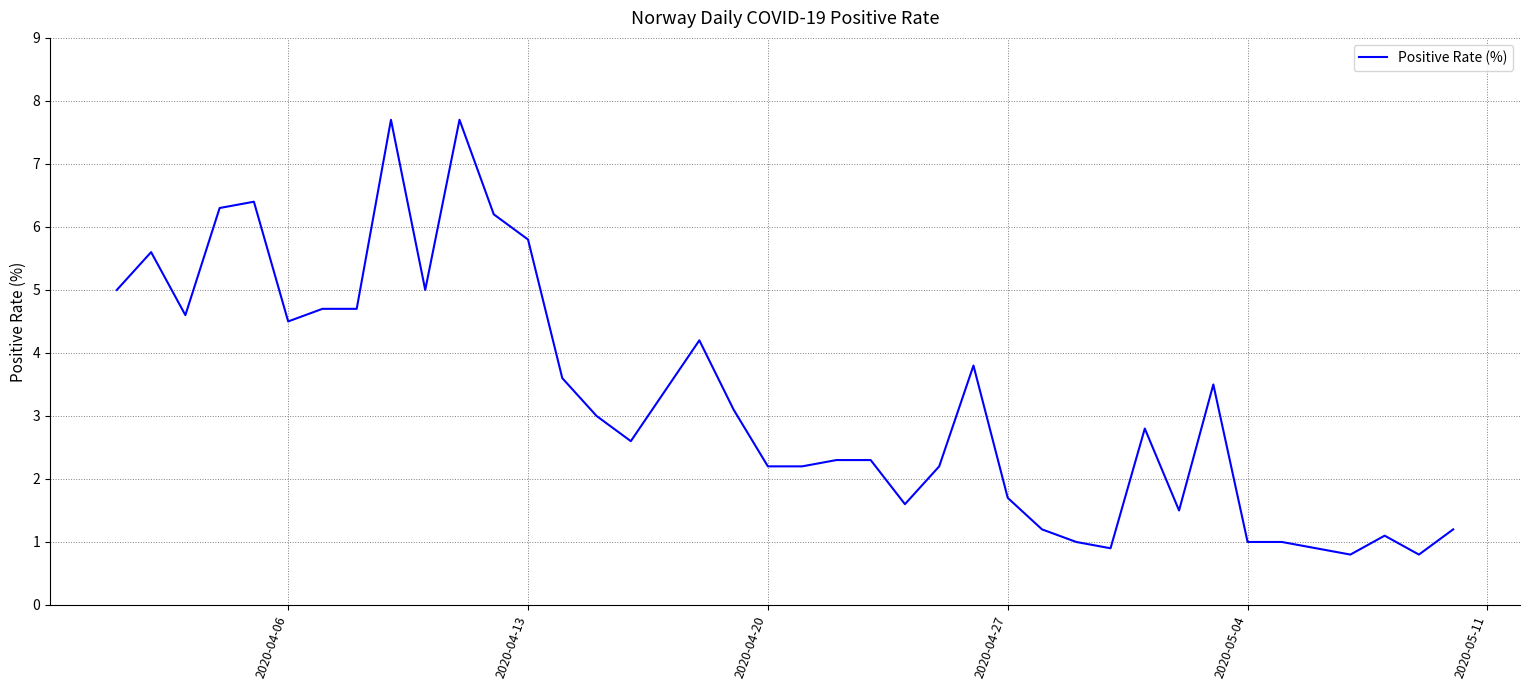

What is the maximum value shown in the chart?

7.7